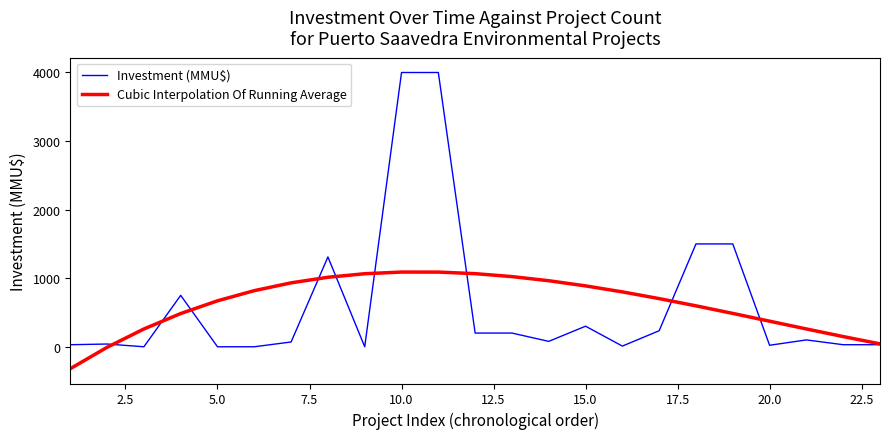

How many lines are shown in the chart?

2